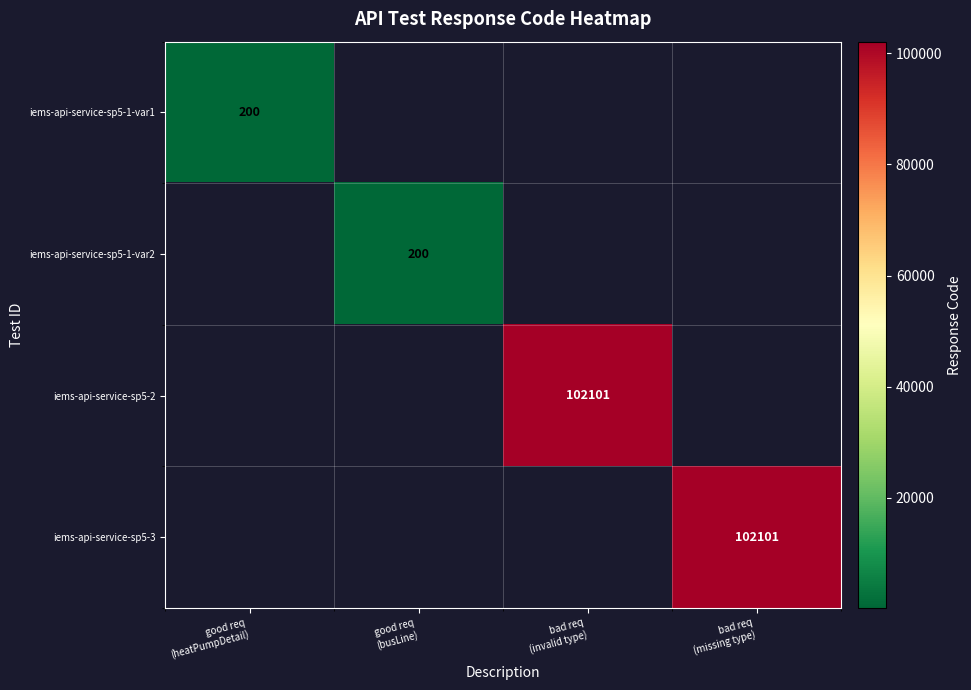

Rank the series by their maximum value, from lowest to highest.

iems-api-service-sp5-1-var1, iems-api-service-sp5-1-var2, iems-api-service-sp5-2, iems-api-service-sp5-3